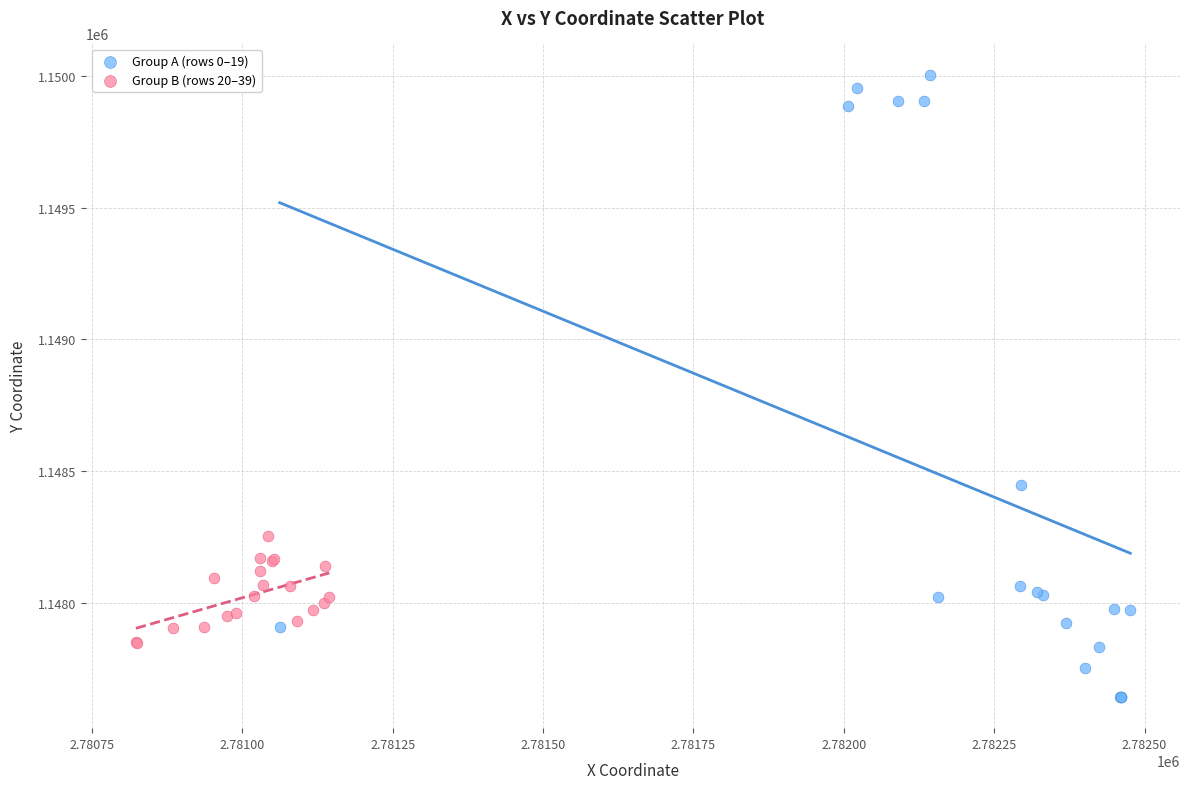

Which series contains the highest Y value?

Group A (rows 0–19)